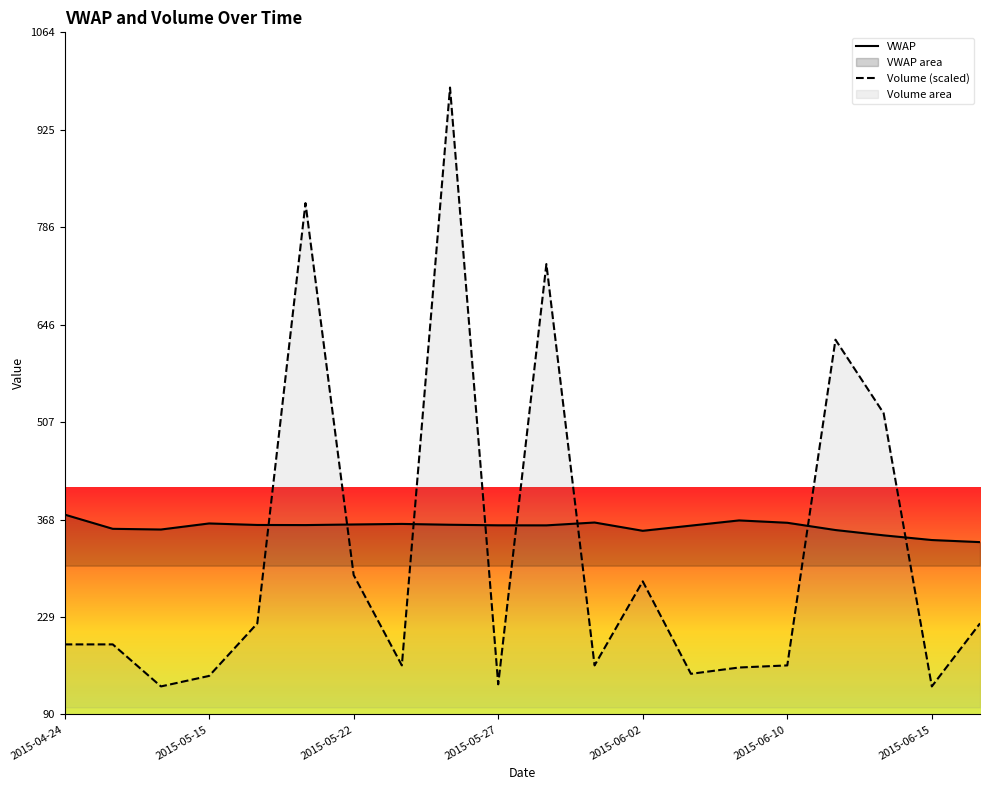

Rank the series by their maximum value, from highest to lowest.

Volume (scaled), VWAP